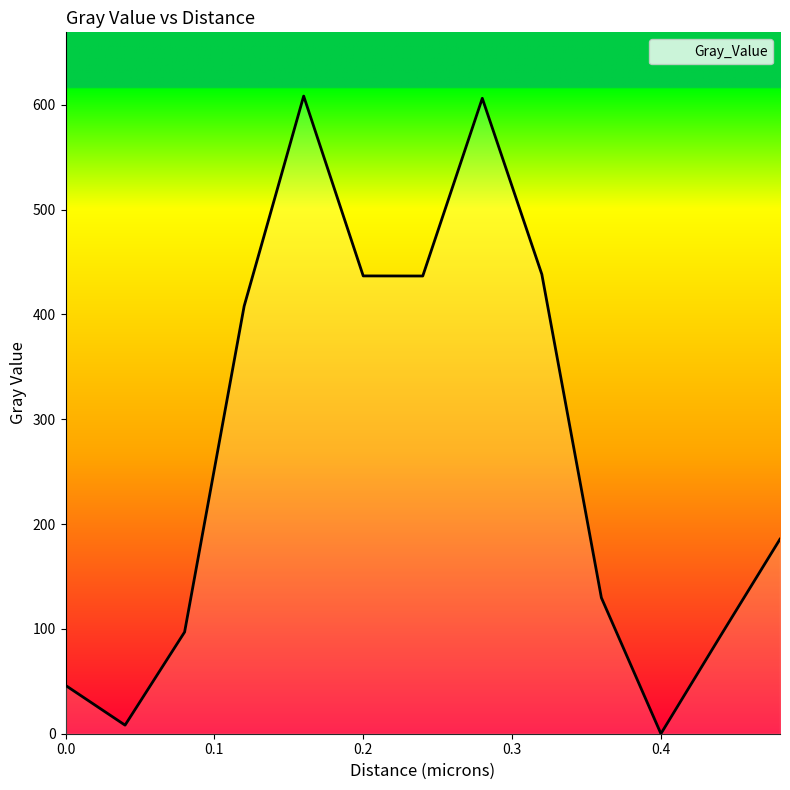

How many lines are shown in the chart?

1